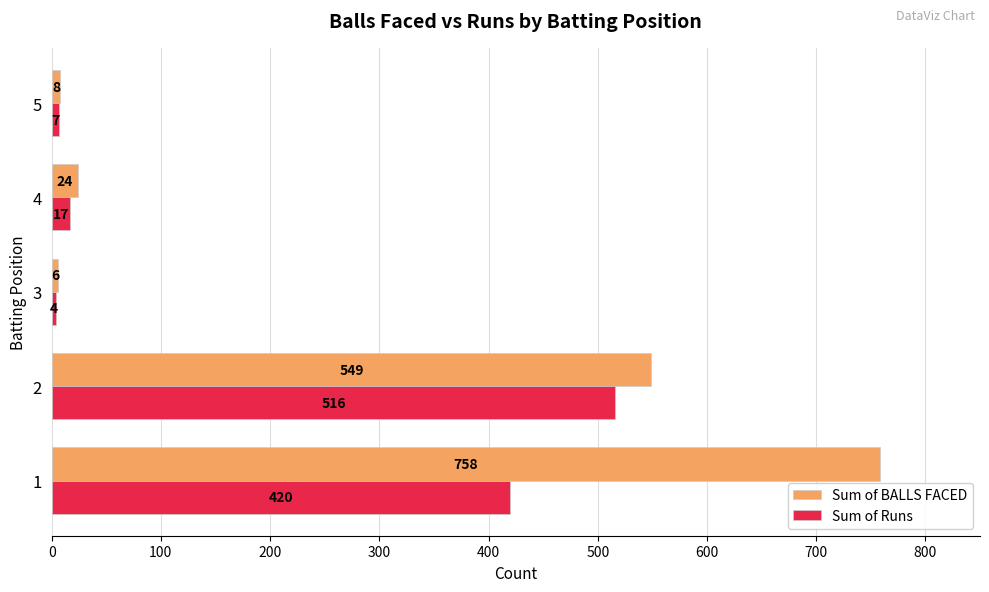

The value of Sum of BALLS FACED at 3 is 6. True or false?

True